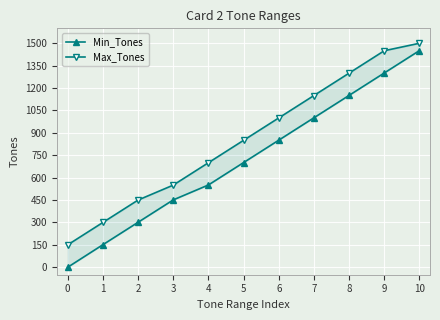

Which series has the largest range (max minus min)?

Min_Tones